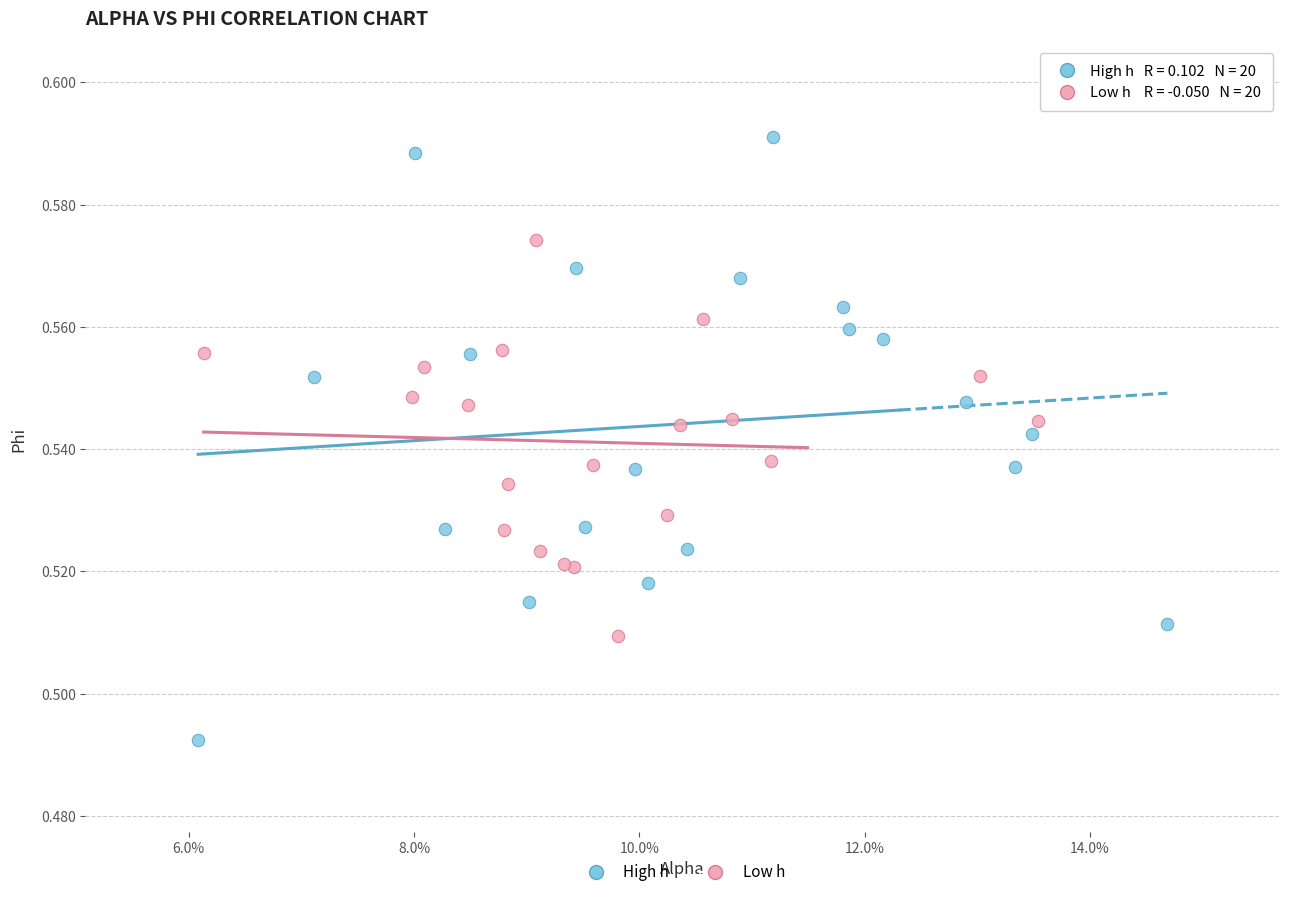

Which series contains the lowest Y value?

High h